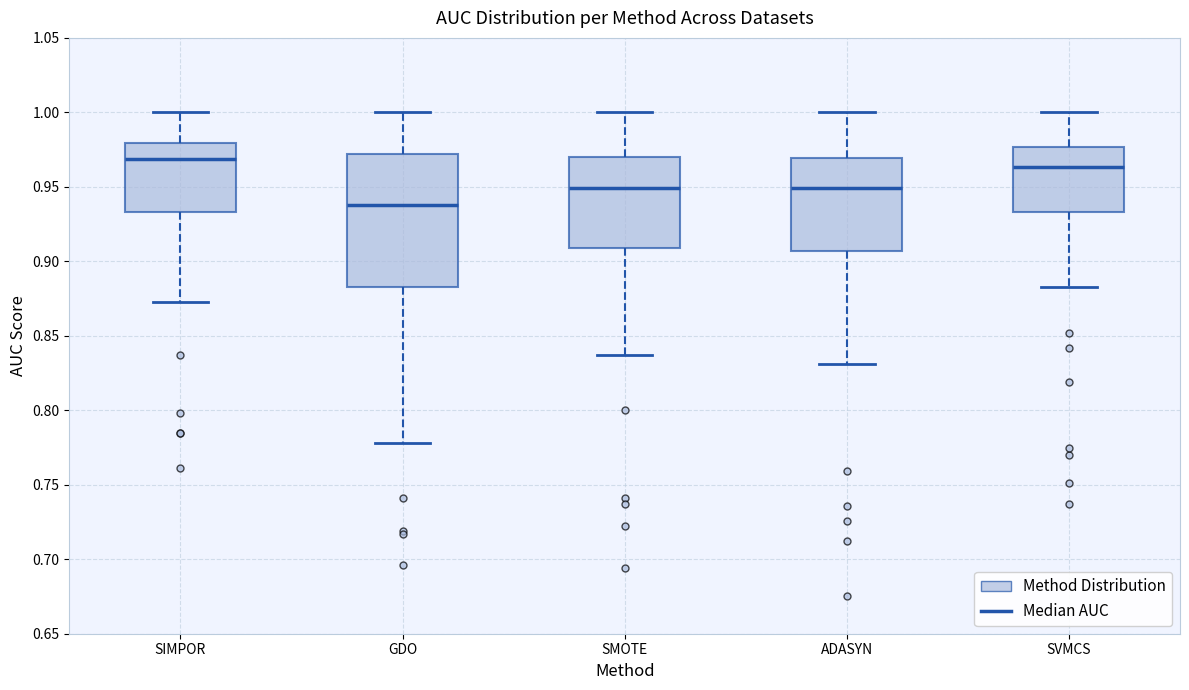

Which box's median line is the highest?

SIMPOR